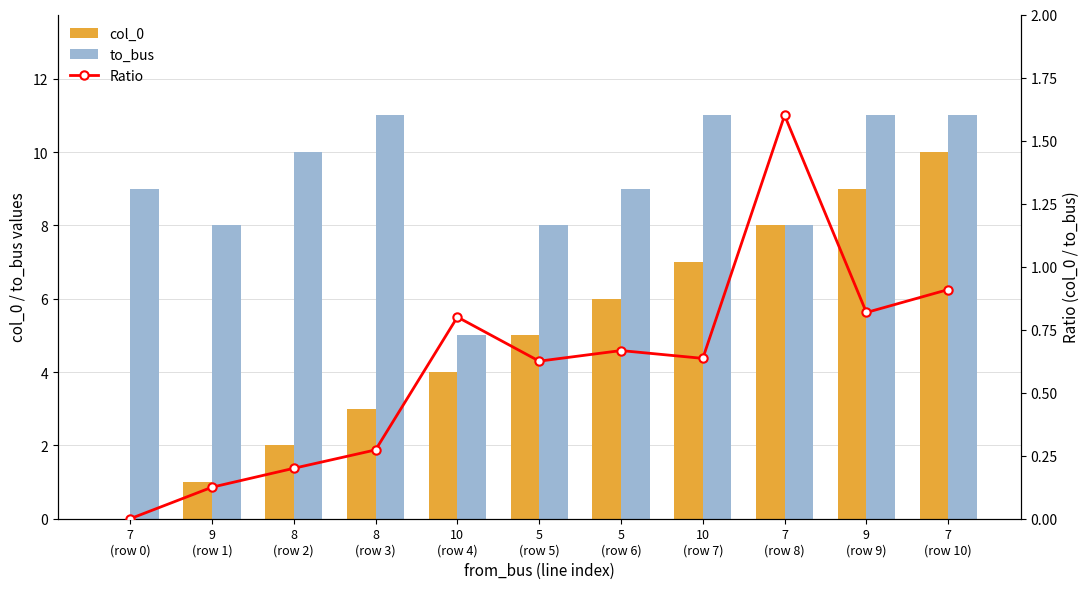

Which label corresponds to the largest value in the chart?

8
(row 3)